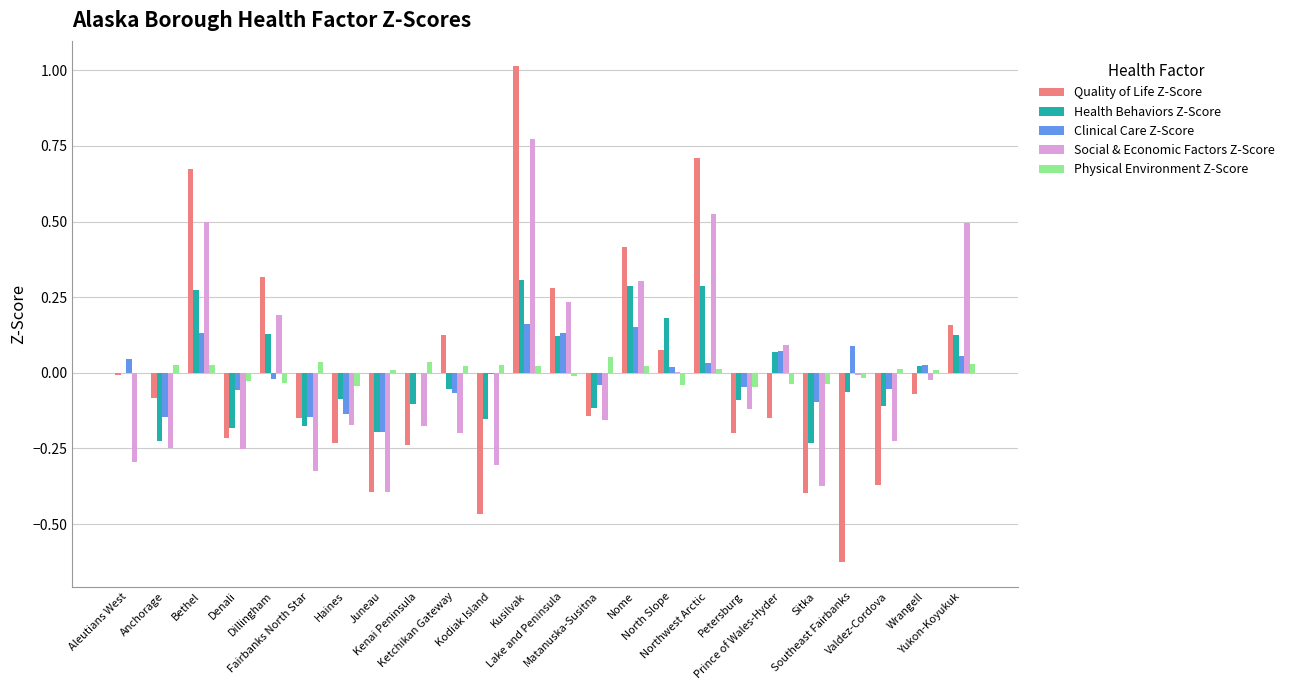

Is the value of Social & Economic Factors Z-Score at Anchorage greater than the value of Clinical Care Z-Score at Valdez-Cordova?

No